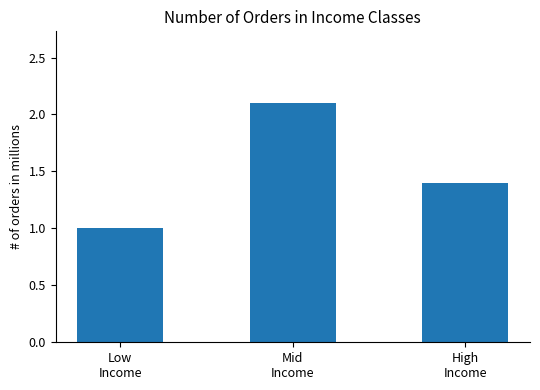

What is the change in value from Low
Income to Mid
Income?

+1100000